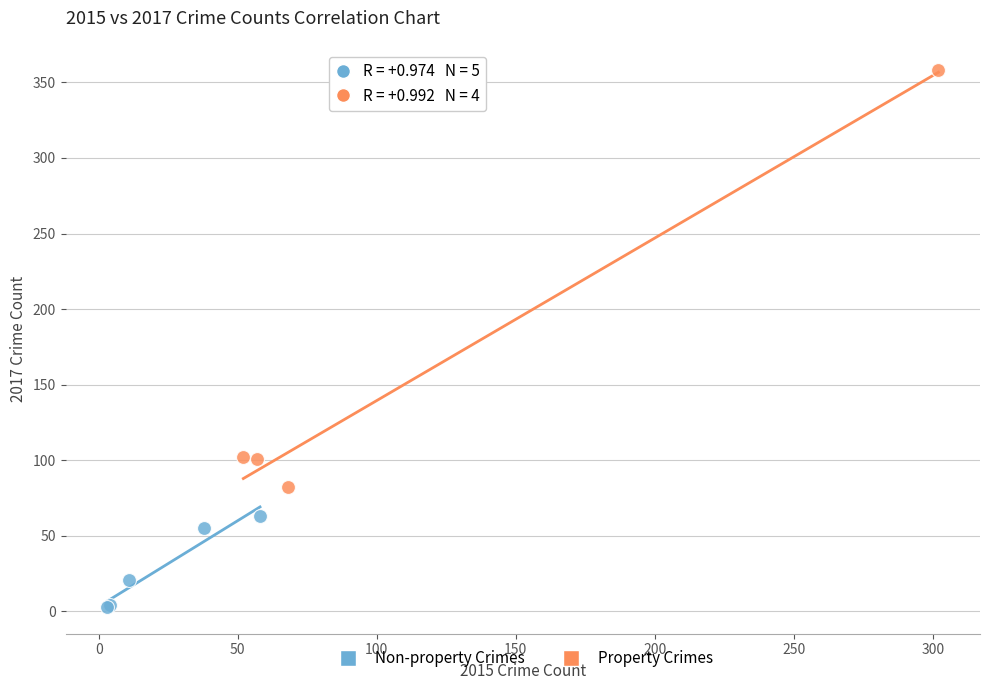

Which series has the widest spread of Y values?

Property Crimes